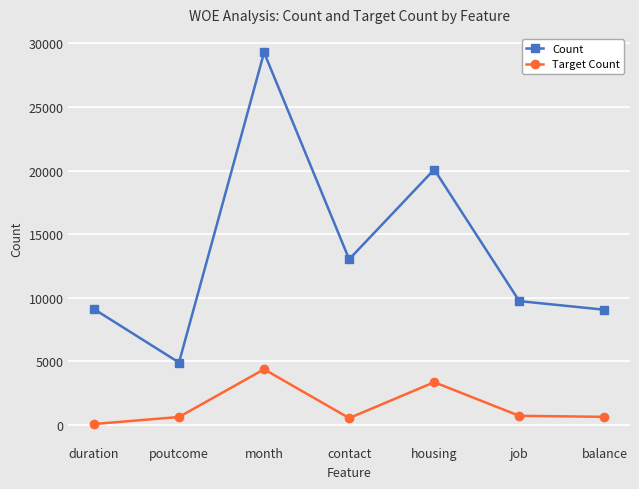

List the series in order of their peak value, lowest first.

Target Count, Count